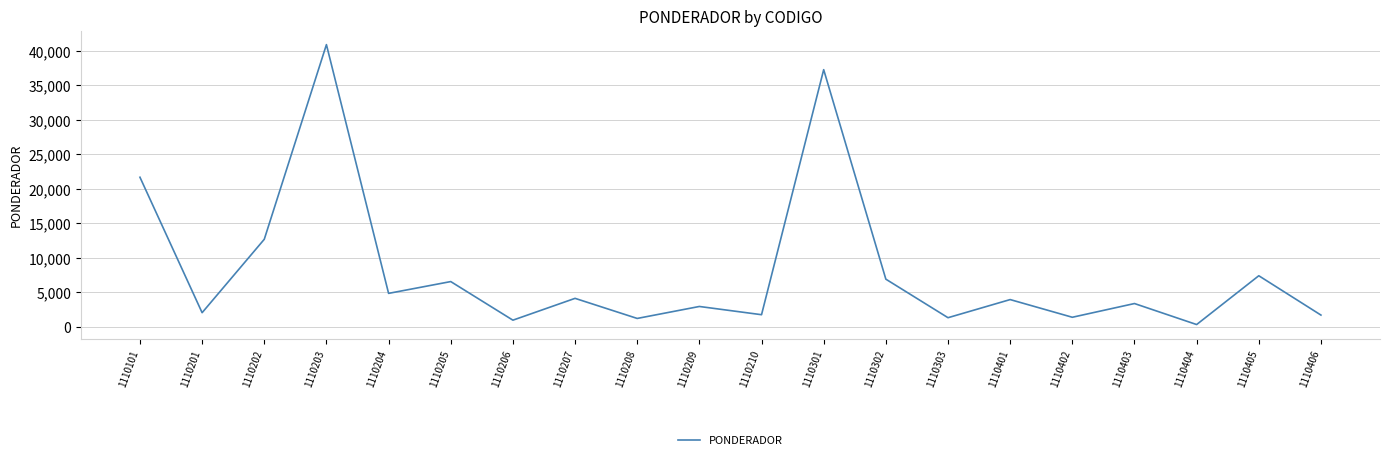

What is the sum of all values?

163508.2